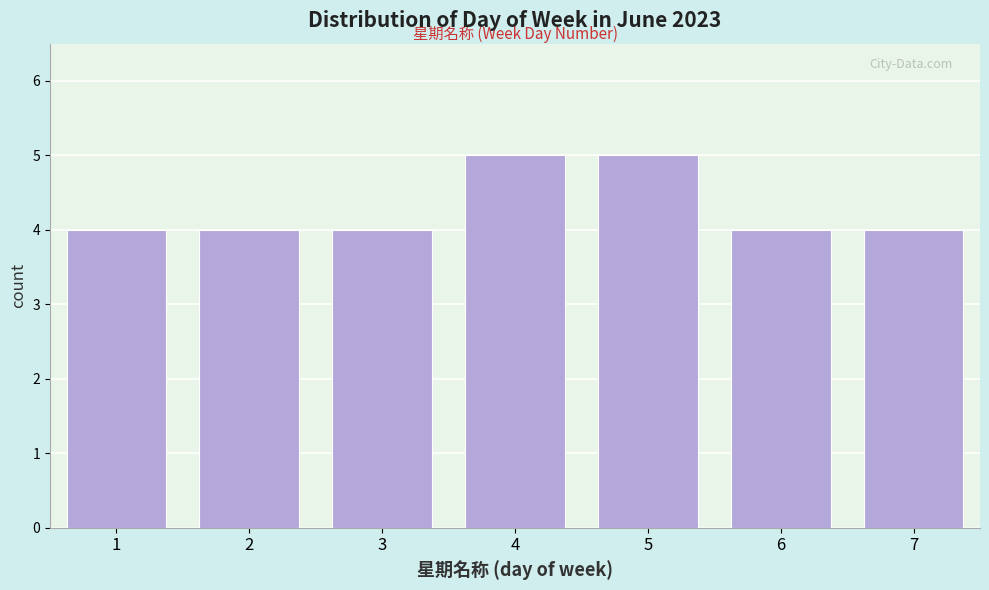

Reading right to left, list all the values displayed in this chart.

7=4	6=4	5=5	4=5	3=4	2=4	1=4